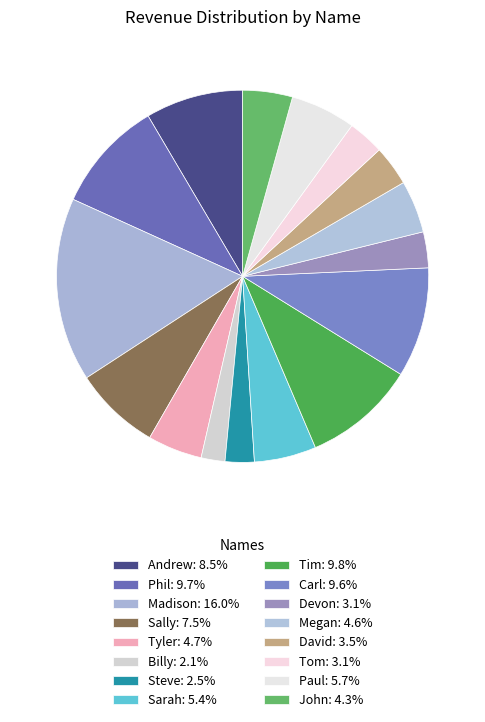

Count the number of slices in the pie.

16